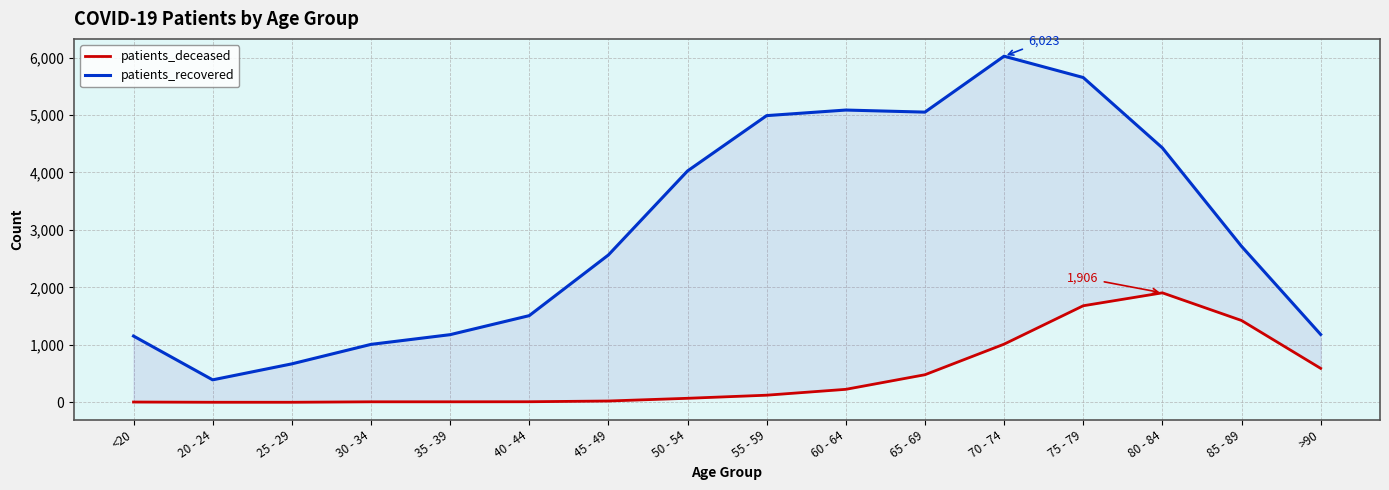

At which label is patients_recovered closest to 3207?

85 - 89